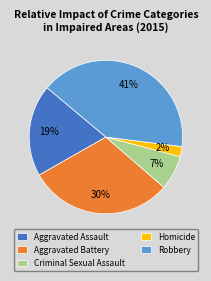

What percentage is the Criminal Sexual Assault slice, to the nearest percent?

7%